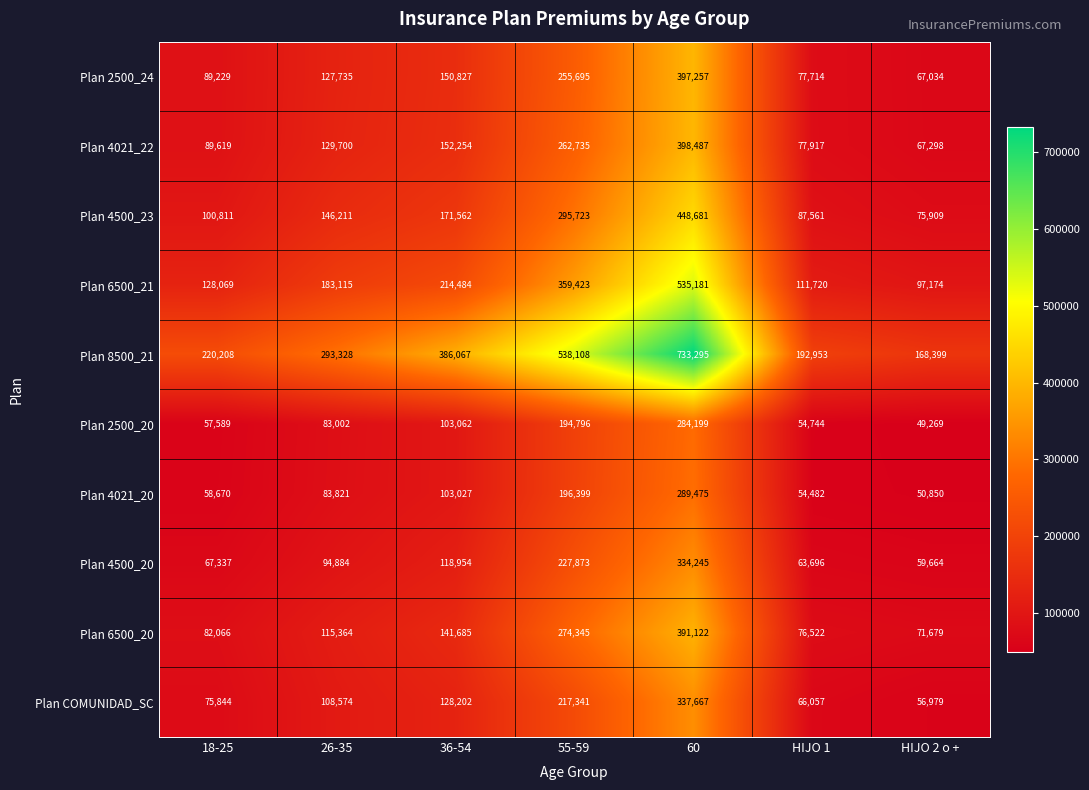

Which series has the largest range (max minus min)?

Plan 8500_21